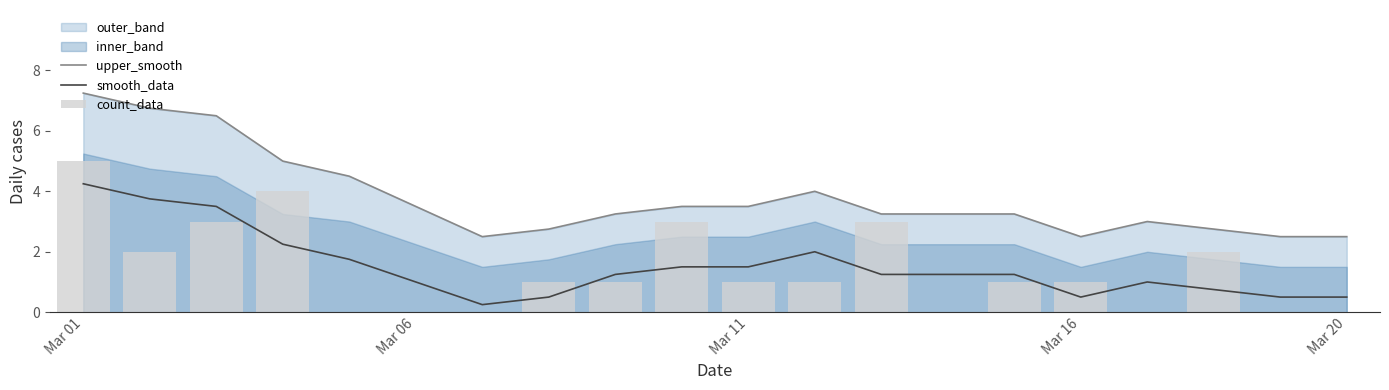

Rank the series by their maximum value, from lowest to highest.

smooth_data, count_data, upper_smooth